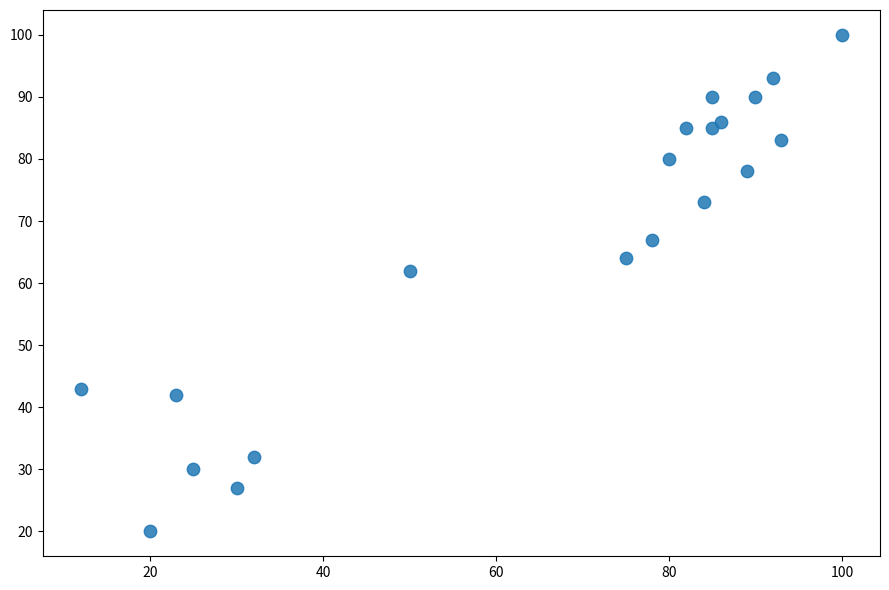

What Y value in the scatter plot is closest to 60?

62